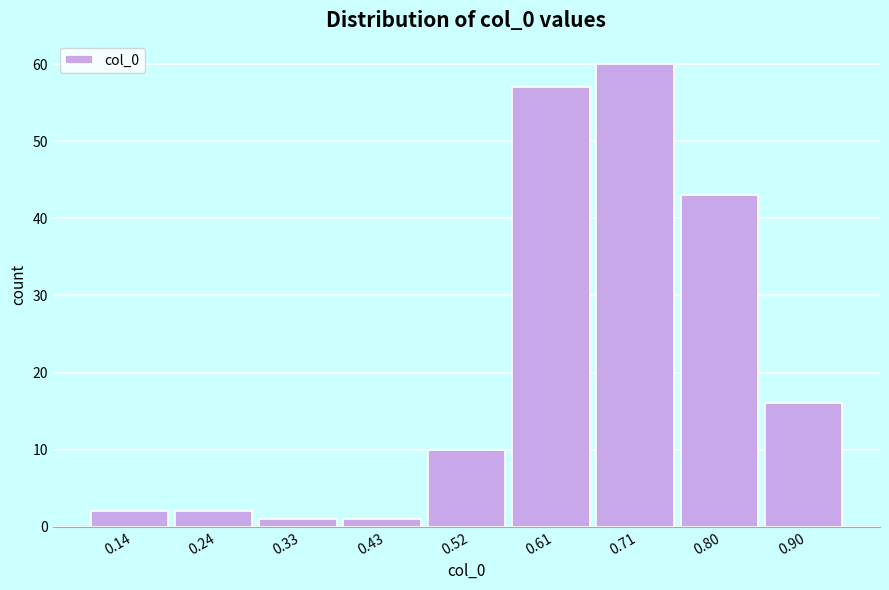

Reading left to right, transcribe all the data shown in this chart.

2	2	1	1	10	57	60	43	16